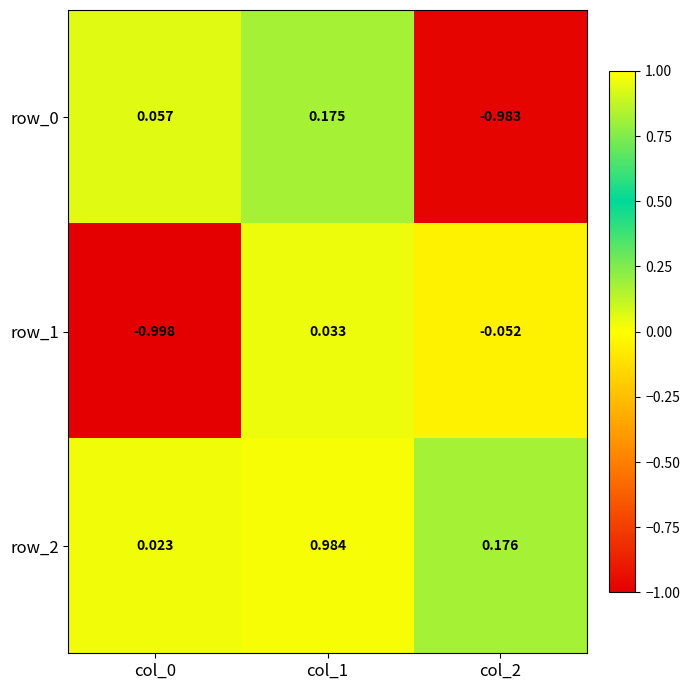

The value of row_0 at col_1 is 0.2. True or false?

True